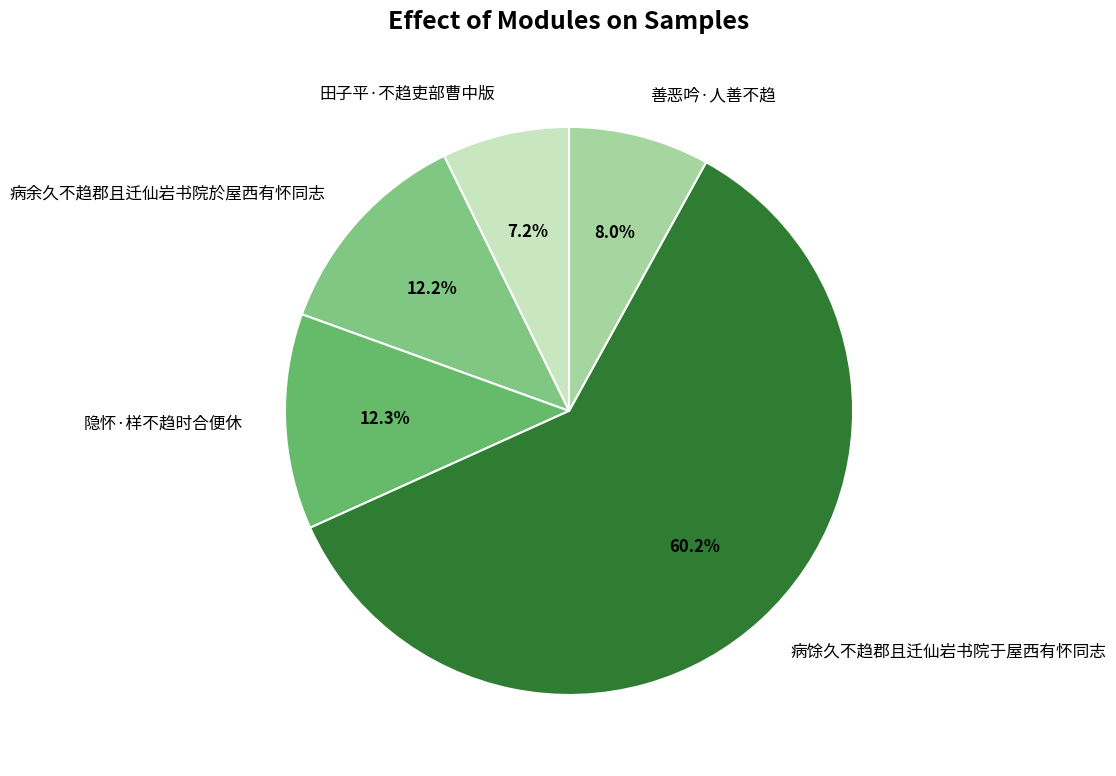

Count the number of slices in the pie.

5